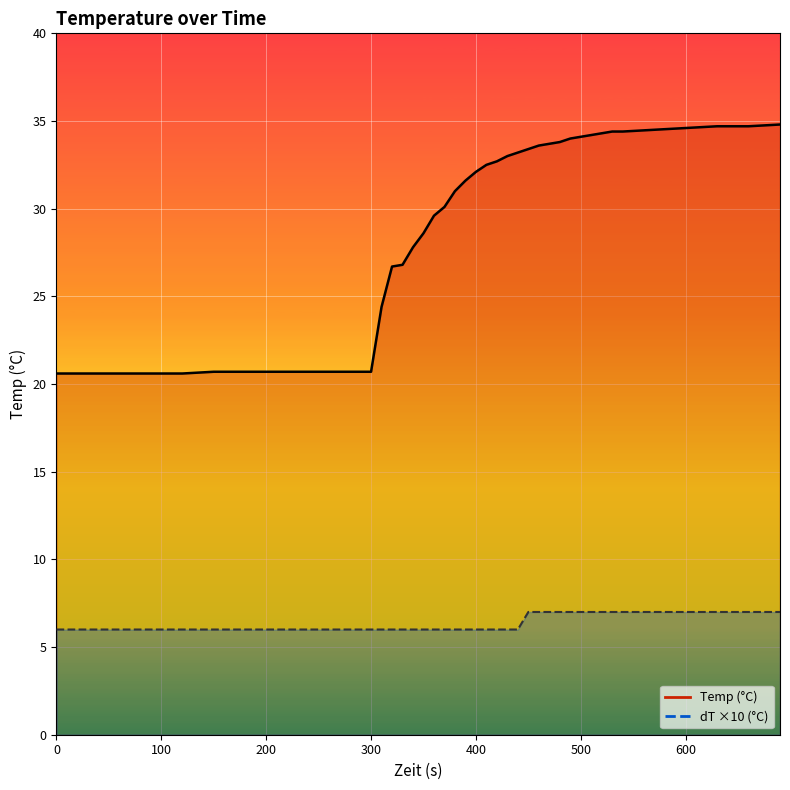

What is the smallest value displayed?

6.0